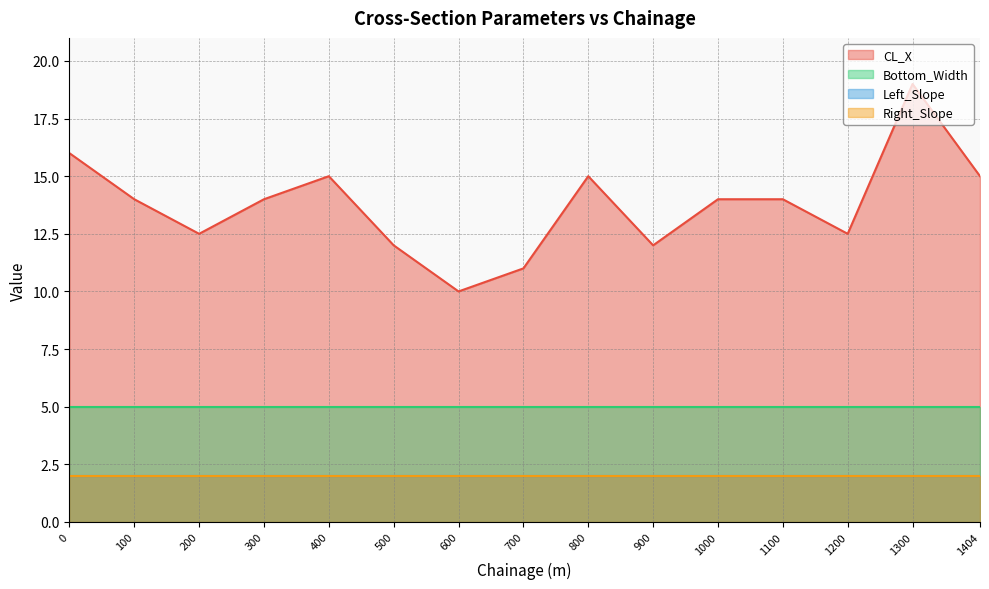

What is the highest value of the CL_X series?

19.0